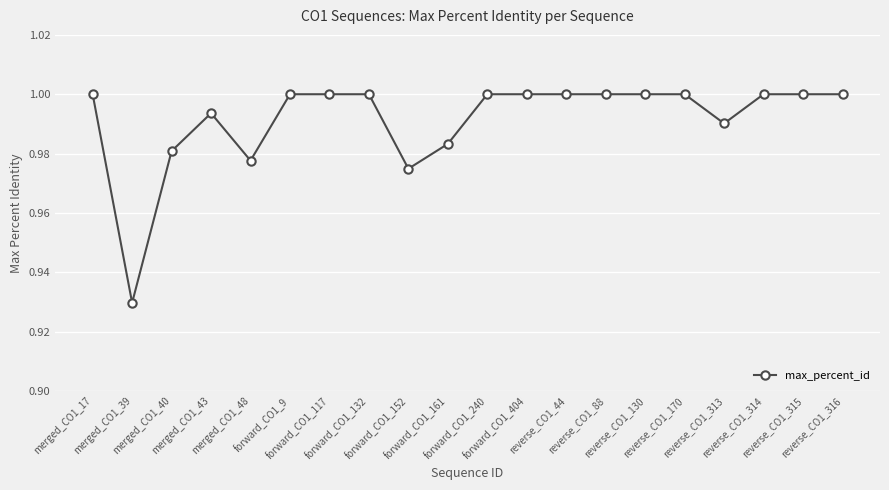

What is the sum of all values?

19.8